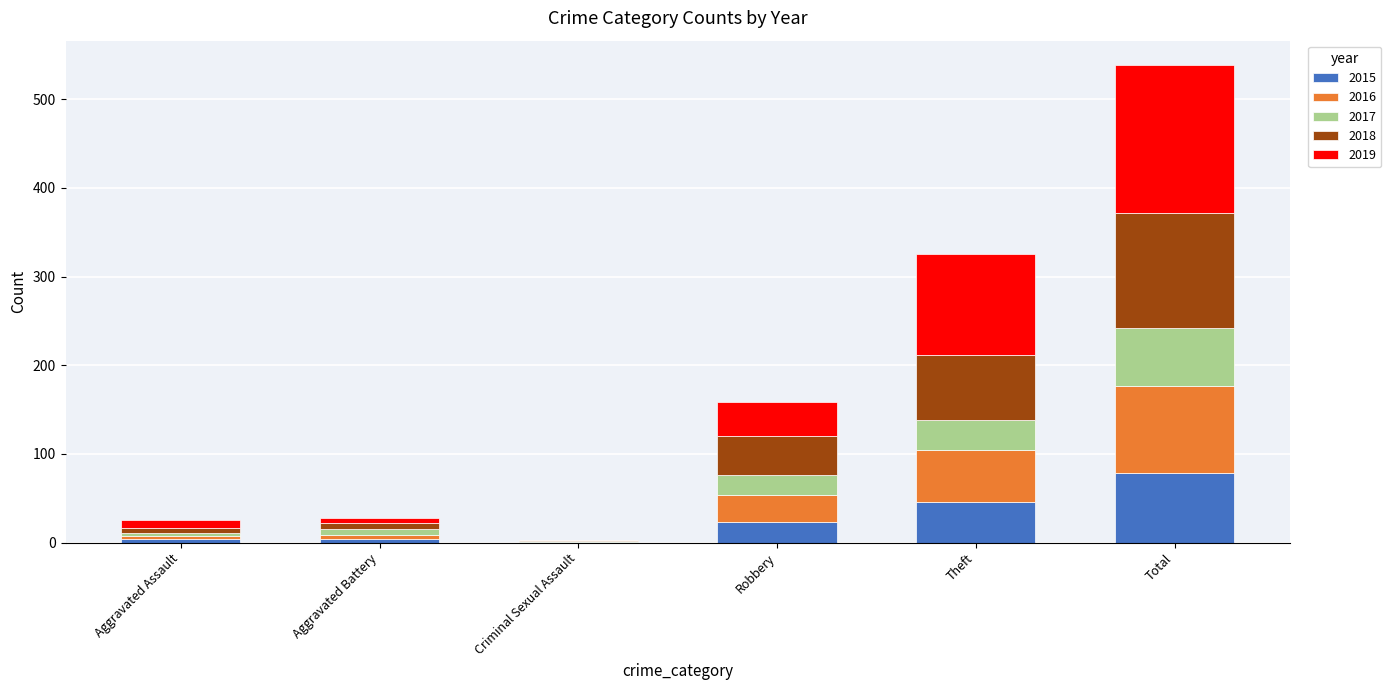

Is it true that 2015 equals 23 at Robbery?

True